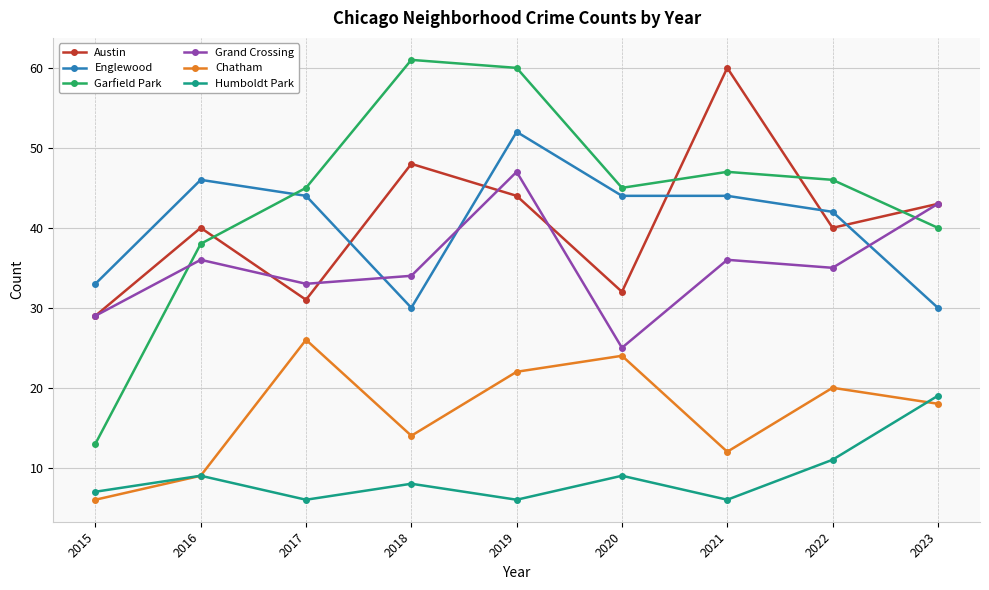

Where is Austin nearest to the value 44?

2019